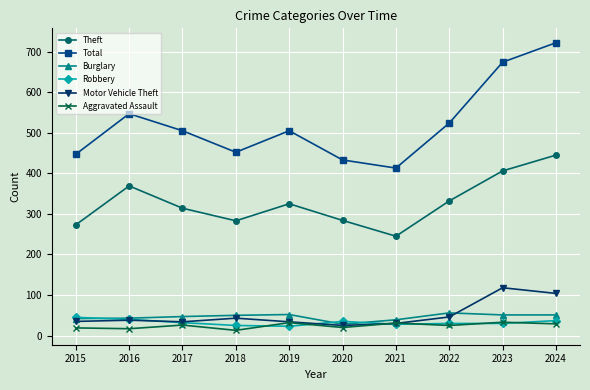

What is the approximate value of Theft at 2021, to the nearest 5?

245